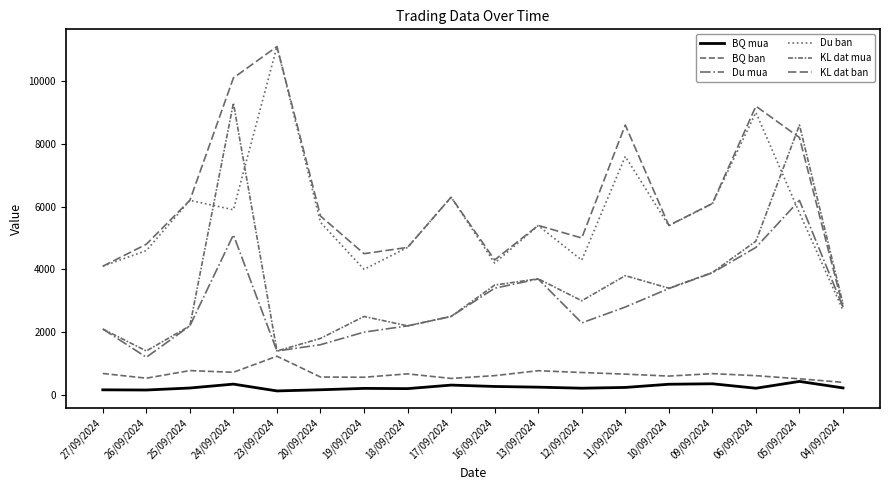

Where is Du ban nearest to the value 6898?

17/09/2024